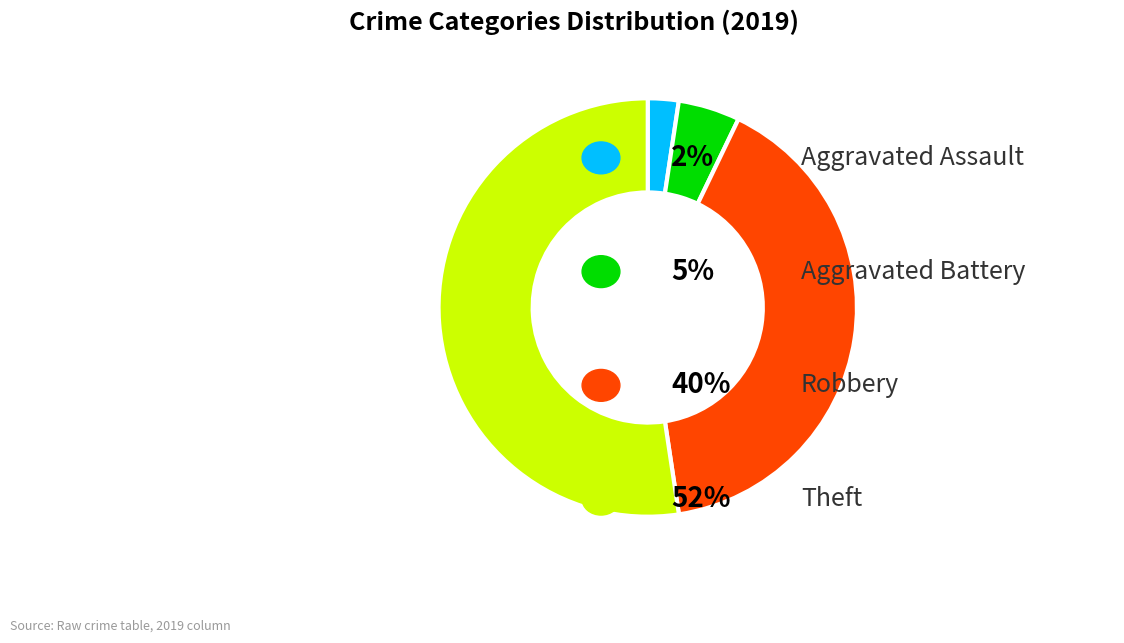

Does any single category account for the majority?

Yes